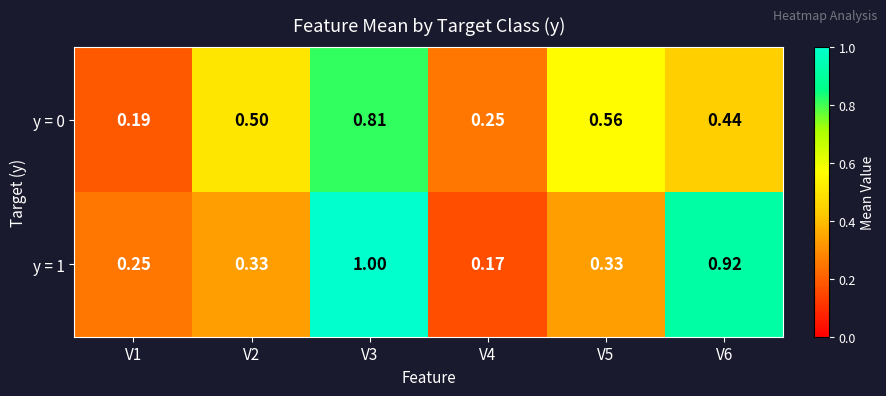

Is the value of y = 1 at V3 greater than the value of y = 0 at V4?

Yes